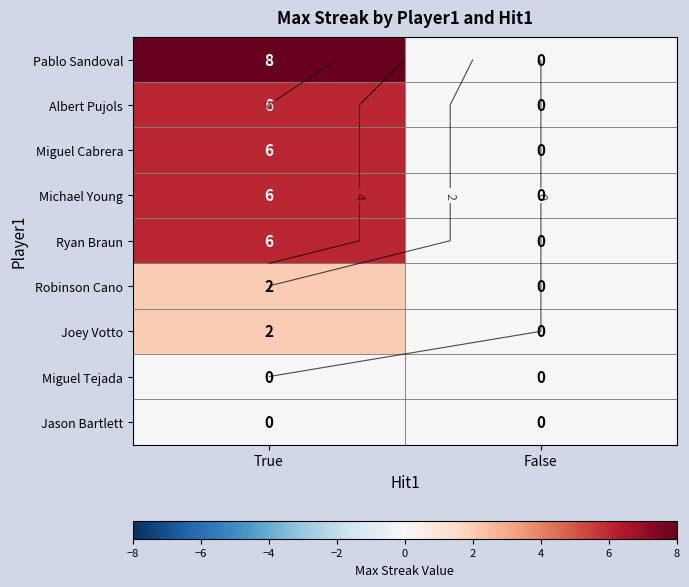

At False, list the series in order from largest to smallest.

Pablo Sandoval, Albert Pujols, Miguel Cabrera, Michael Young, Ryan Braun, Robinson Cano, Joey Votto, Miguel Tejada, Jason Bartlett